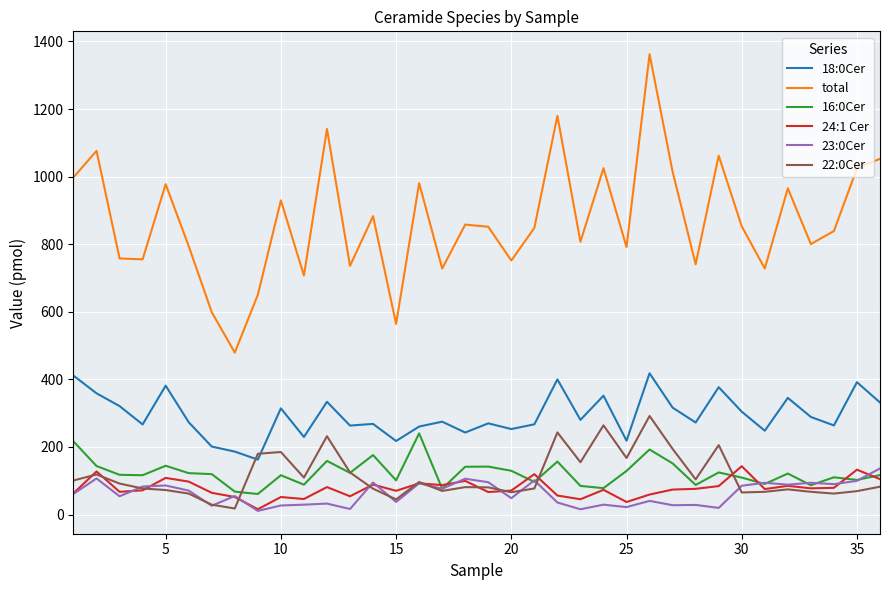

Which series has the largest total across all categories?

total